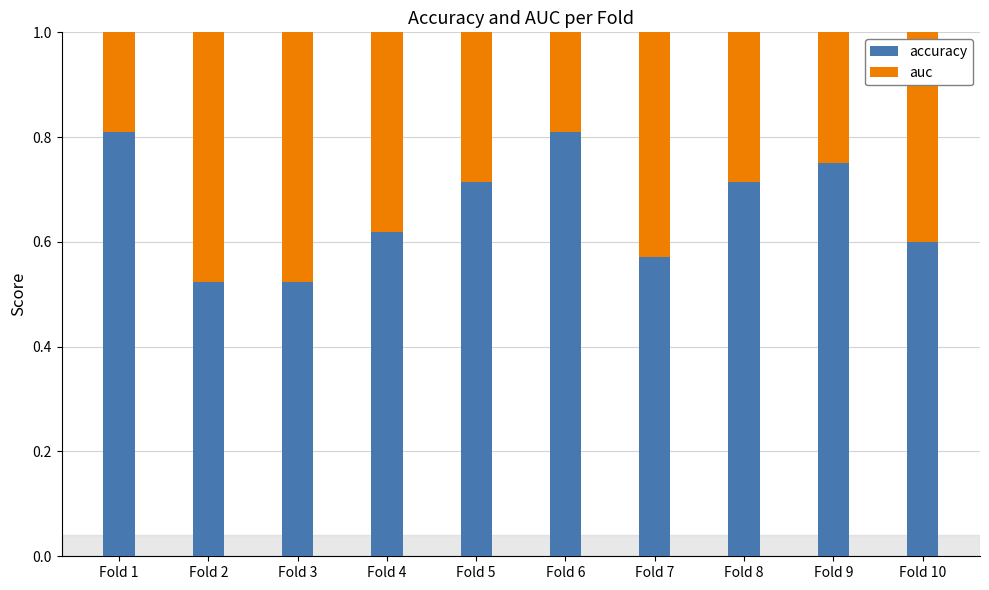

What is the minimum value shown in the chart?

0.5